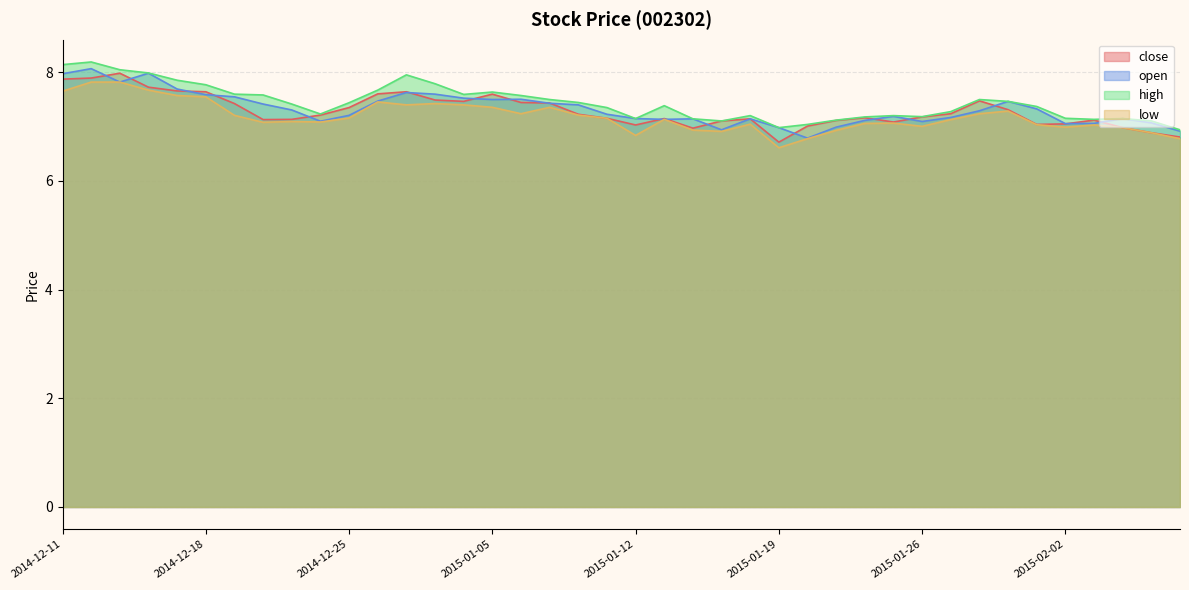

What are all the series names shown in the legend?

close, open, high, low